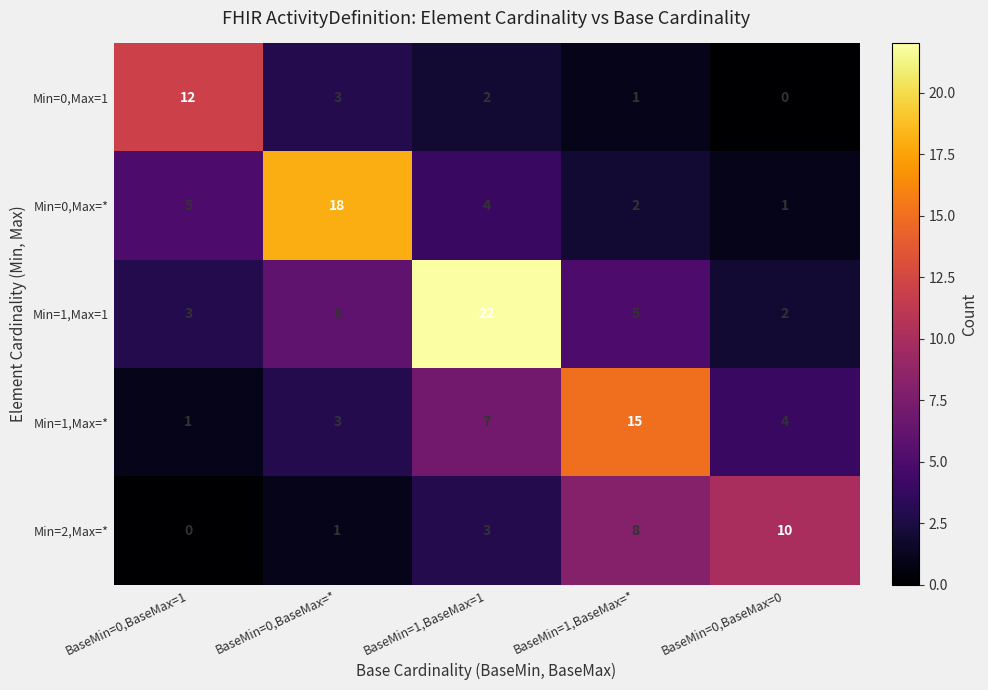

At BaseMin=1,BaseMax=*, list the series in order from smallest to largest.

Min=0,Max=1, Min=0,Max=*, Min=1,Max=1, Min=2,Max=*, Min=1,Max=*